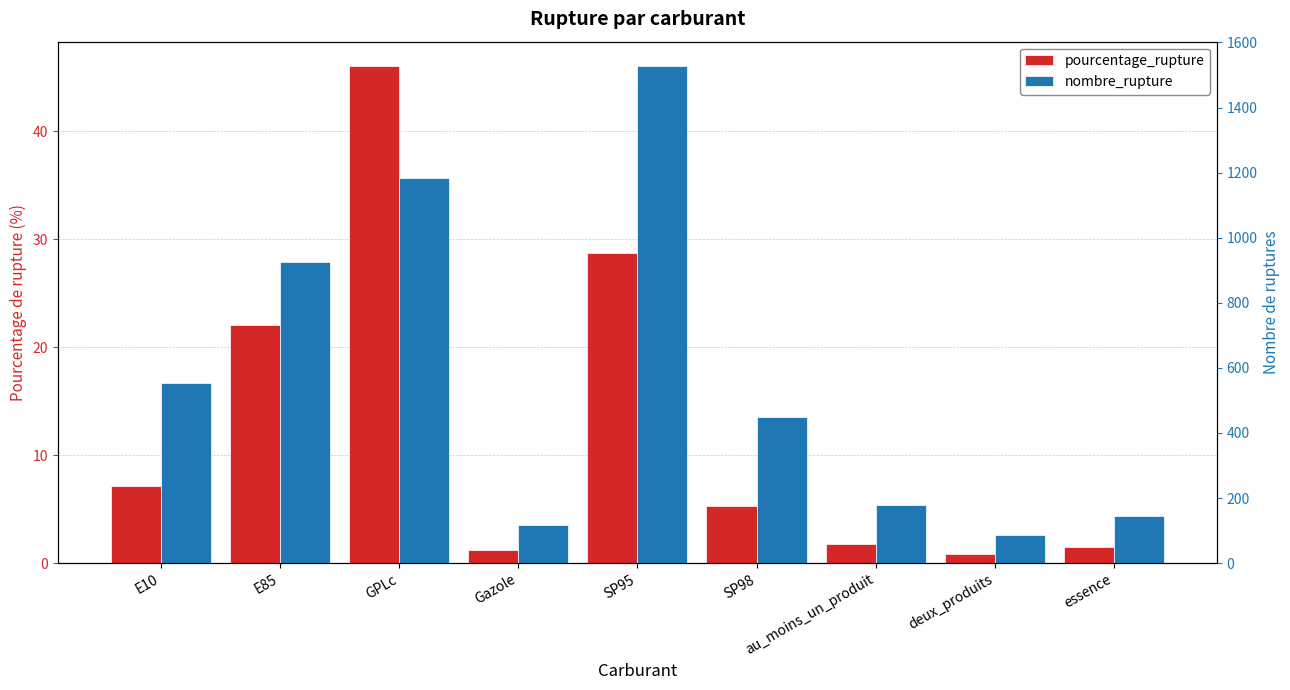

How many values in the nombre_rupture series exceed 449?

4